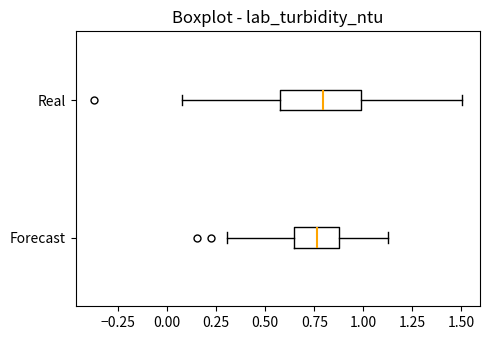

Reading bottom to top, transcribe this box plot: for each box, give where its median line is, the range the box spans, and where its two whiskers end, as read against the x-axis. The values are not printed on the chart, so give them approximately, as read against the axis.

Forecast: median 0.75, box 0.65 to 0.90, whiskers 0.30 to 1.15
Real: median 0.80, box 0.55 to 1.00, whiskers 0.05 to 1.50